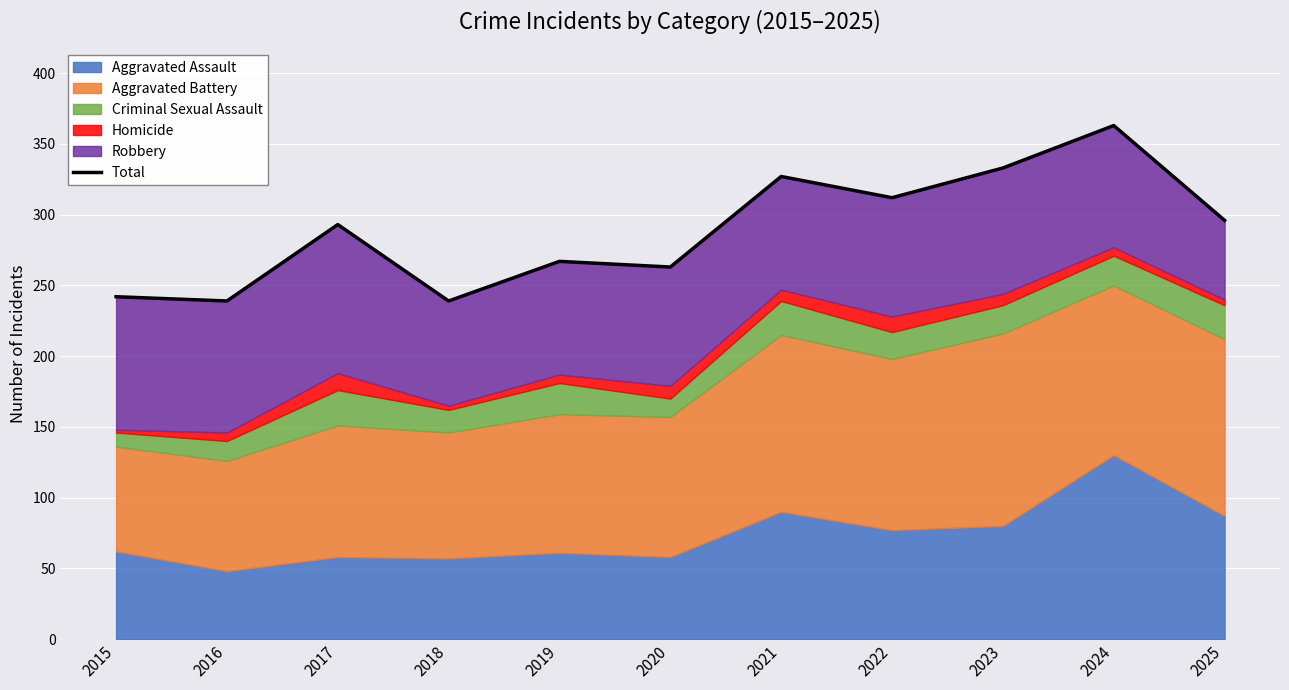

How many data points are above 293?

5